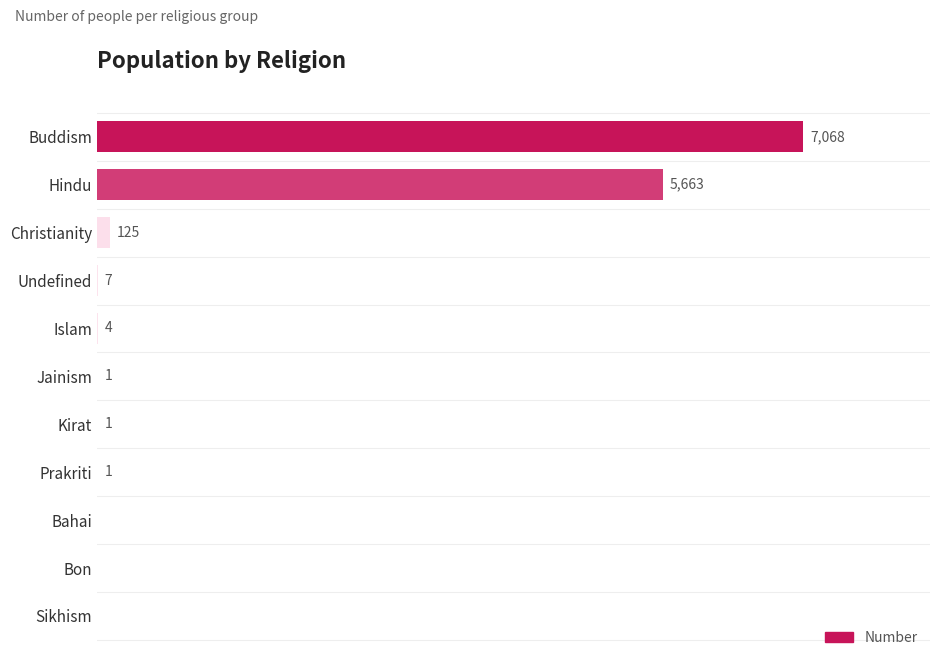

Between Bahai and Prakriti, which is larger?

Prakriti